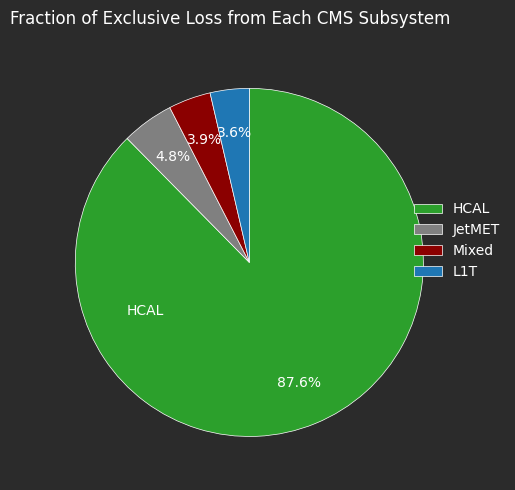

Between Mixed and HCAL, which is larger?

HCAL